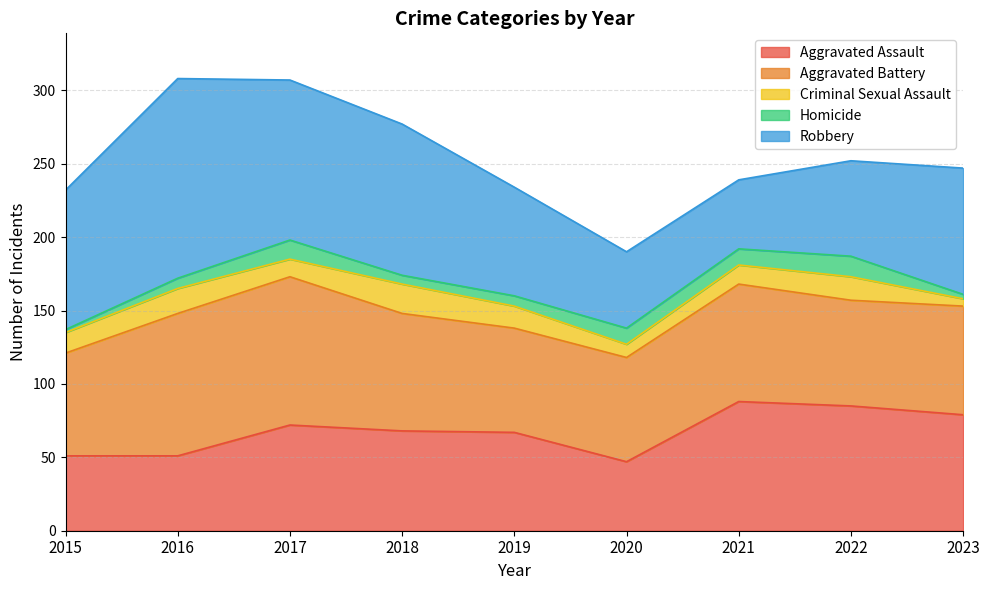

Reading left to right, what are all the values shown in this chart?

Aggravated Assault: 2015=51	2016=51	2017=72	2018=68	2019=67	2020=47	2021=88	2022=85	2023=79
Aggravated Battery: 2015=70	2016=97	2017=101	2018=80	2019=71	2020=71	2021=80	2022=72	2023=74
Criminal Sexual Assault: 2015=14	2016=17	2017=12	2018=20	2019=15	2020=9	2021=13	2022=16	2023=5
Homicide: 2015=2	2016=7	2017=13	2018=6	2019=7	2020=11	2021=11	2022=14	2023=3
Robbery: 2015=95	2016=136	2017=109	2018=103	2019=74	2020=52	2021=47	2022=65	2023=86